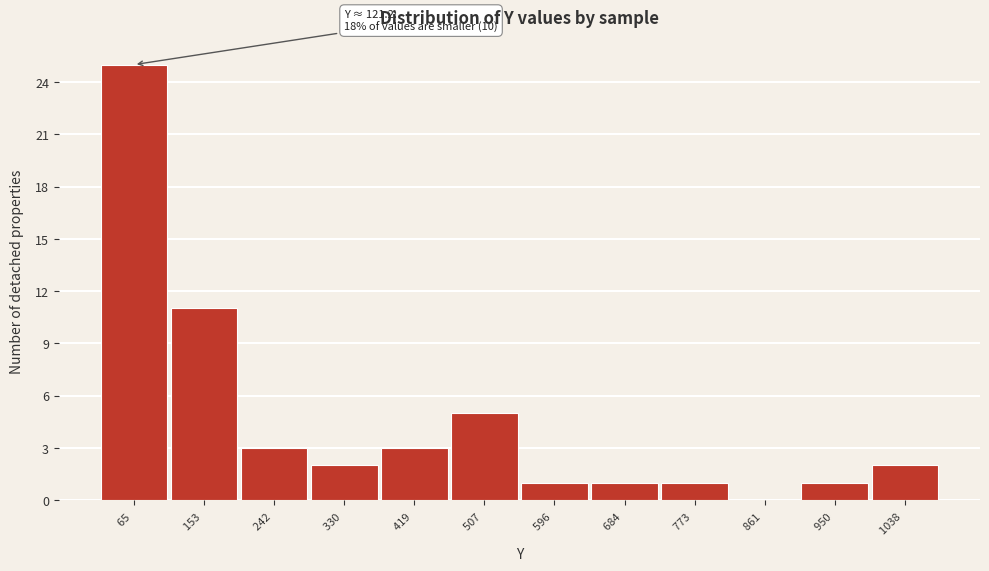

Reading left to right, list all the values displayed in this chart.

65 =25	153 =11	242 =3	330 =2	419 =3	507 =5	596 =1	684 =1	773 =1	861 =0	950 =1	1038 =2